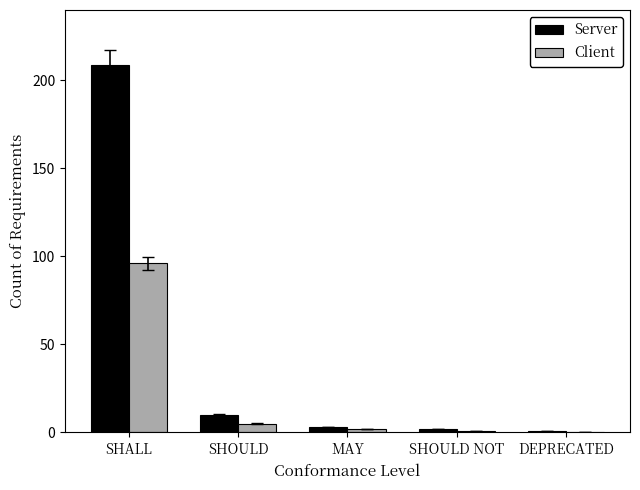

What are all the series names shown in the legend?

Server, Client